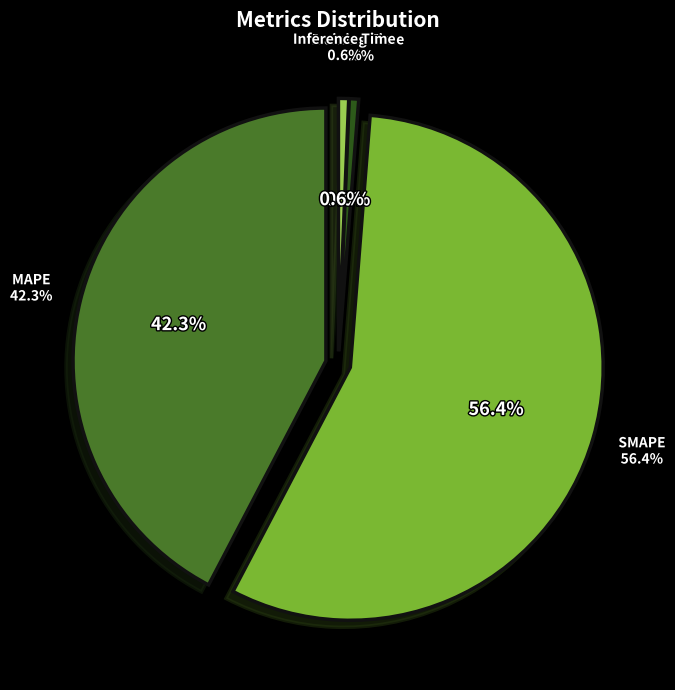

What percentage is the MAPE slice, to the nearest percent?

42%